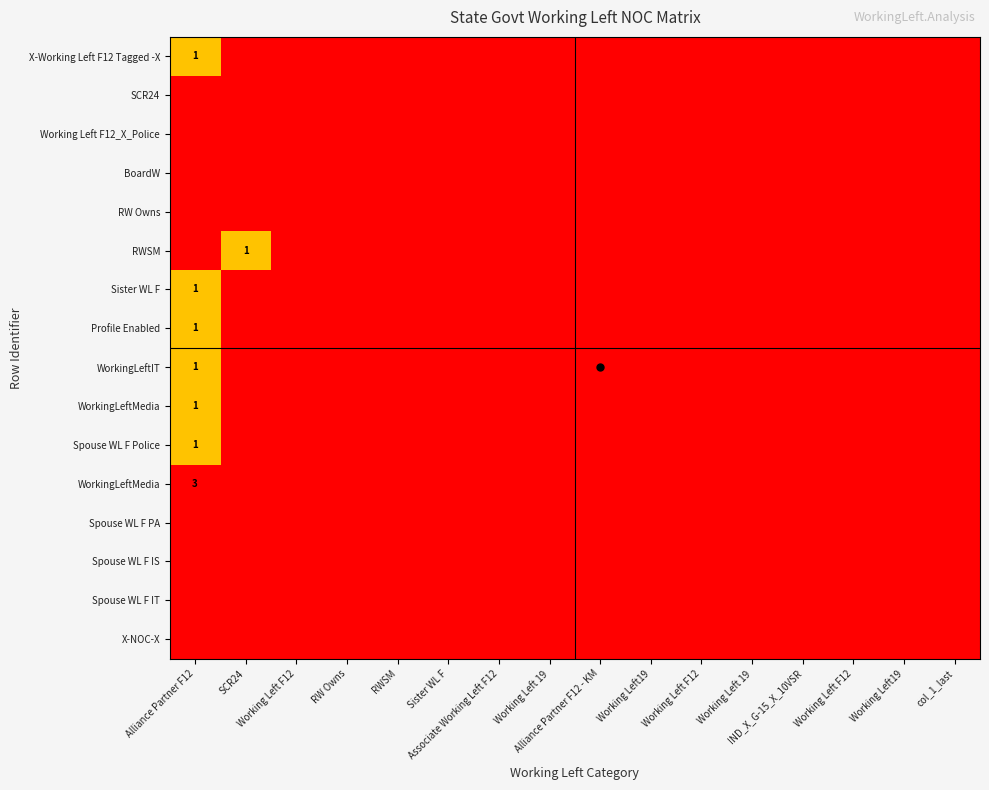

How many categories are shown in the chart?

16